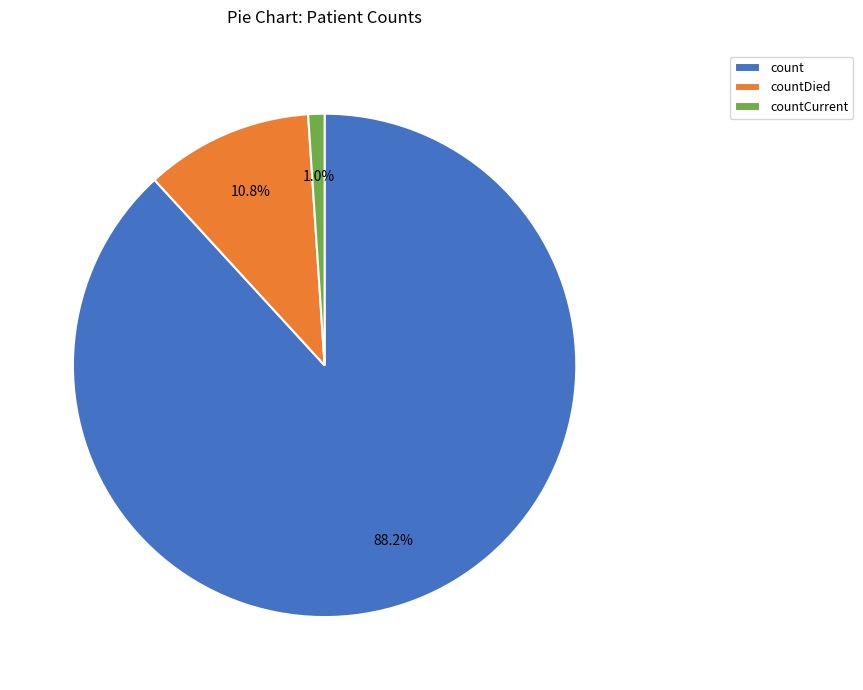

To the nearest percent, what portion does countDied represent?

11%